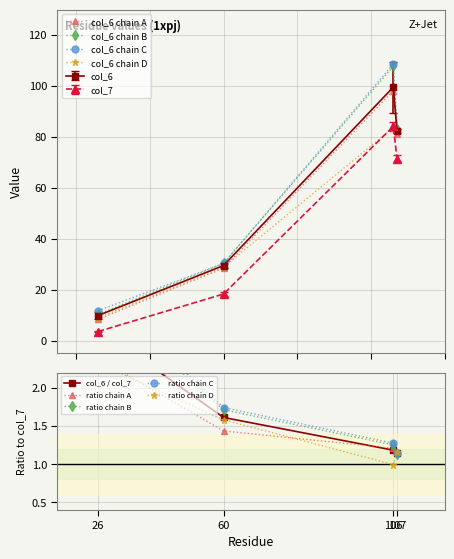

The col_7 series shows 3.6 at 1xpjC26. True or false?

True